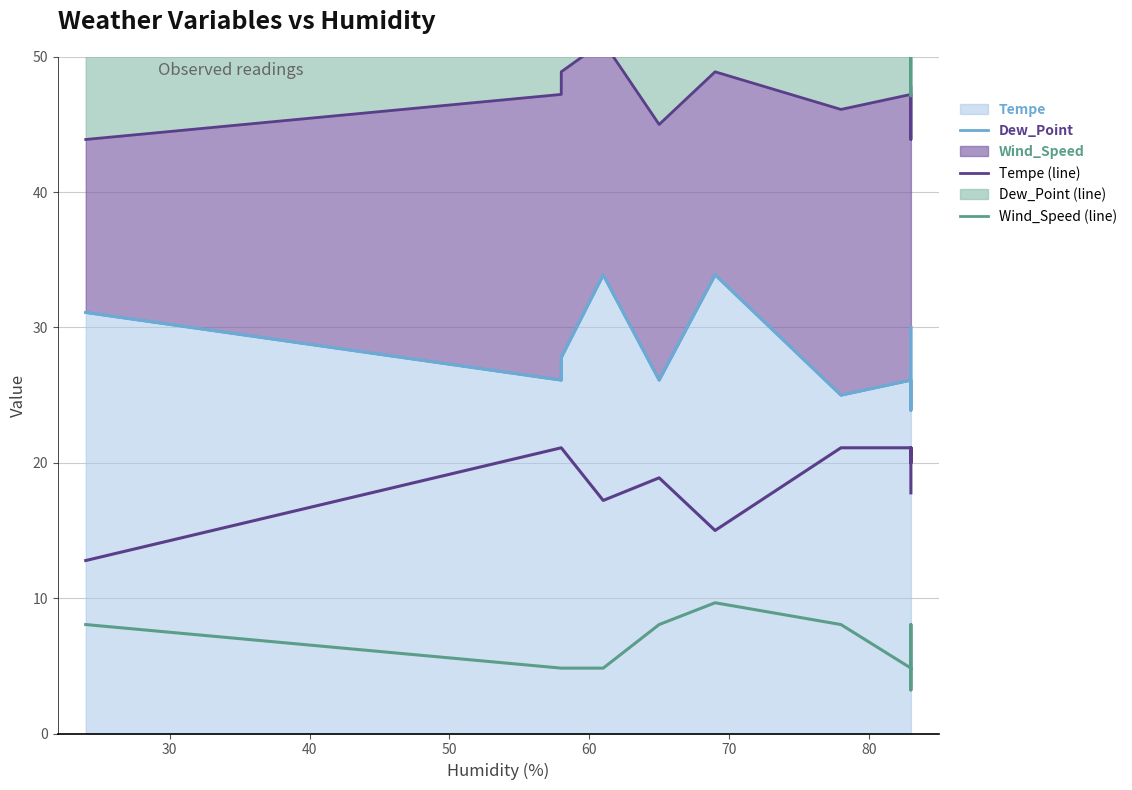

True or false: Tempe (line) has more than 0 points higher than both neighbors.

True